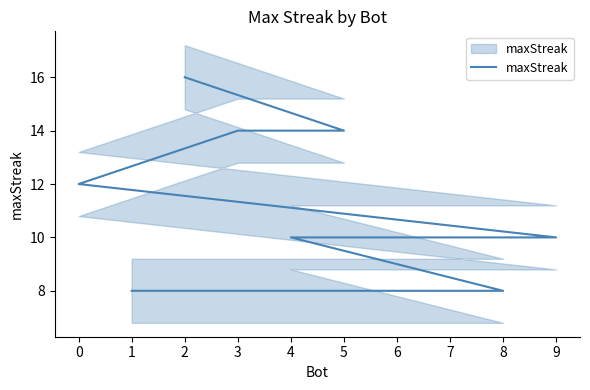

What is the difference between the values at 0 and 9?

2